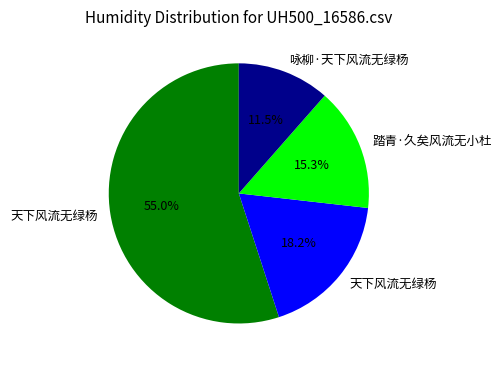

Is there any slice that represents more than half of the pie?

Yes